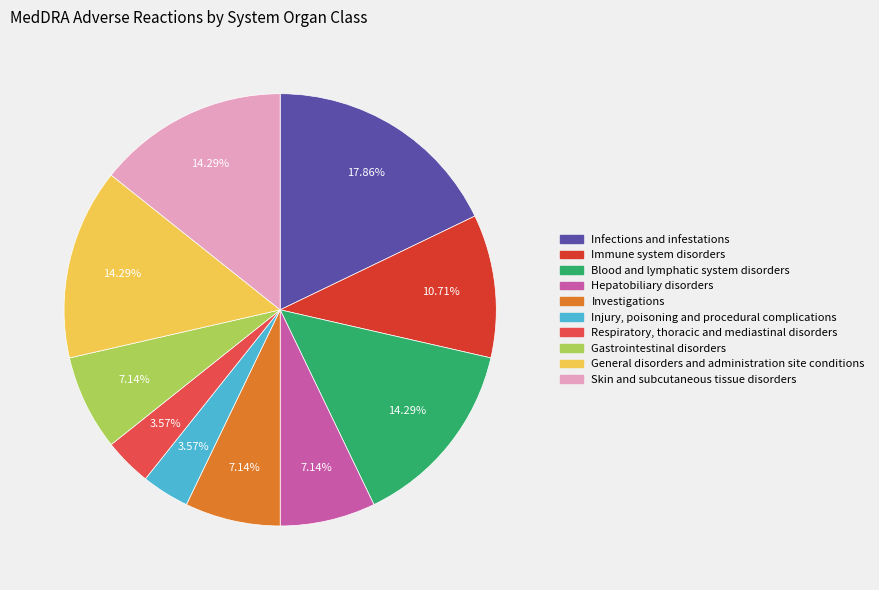

Is there any slice that represents more than half of the pie?

No